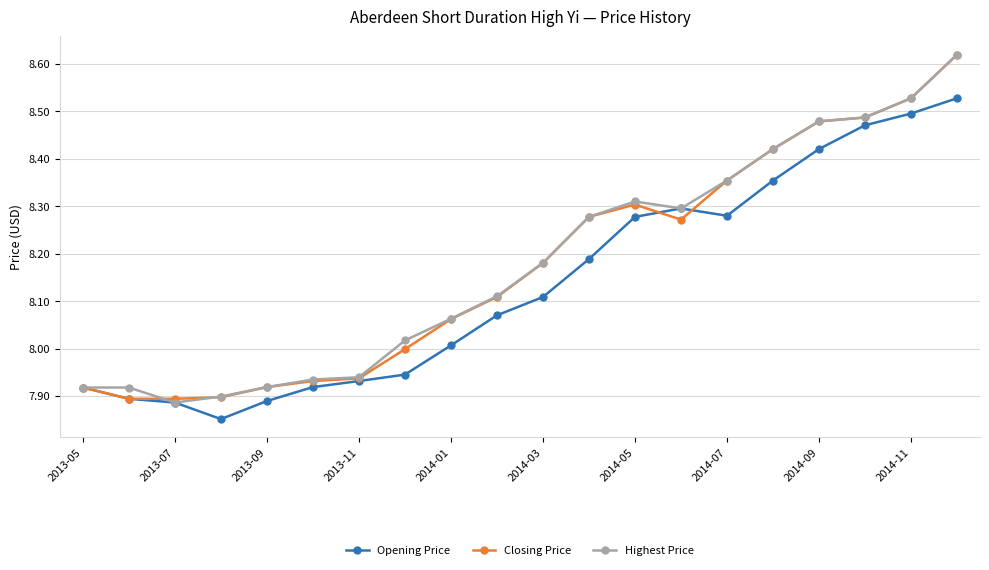

True or false: Closing Price has more than 0 interior local peaks.

True